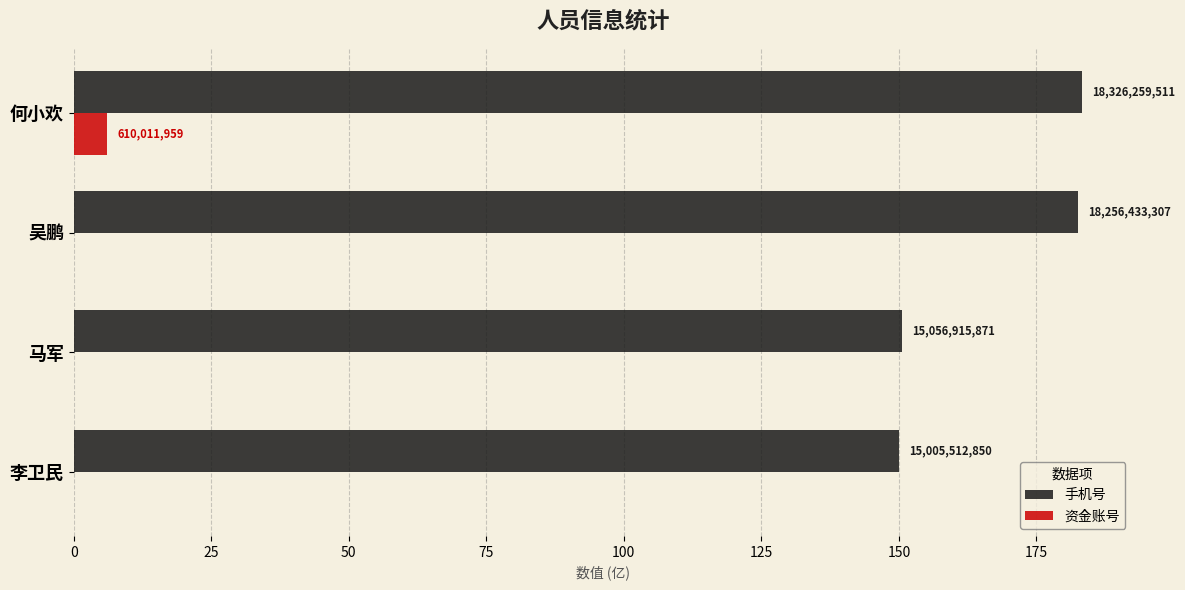

What are all the series names shown in the legend?

手机号, 资金账号